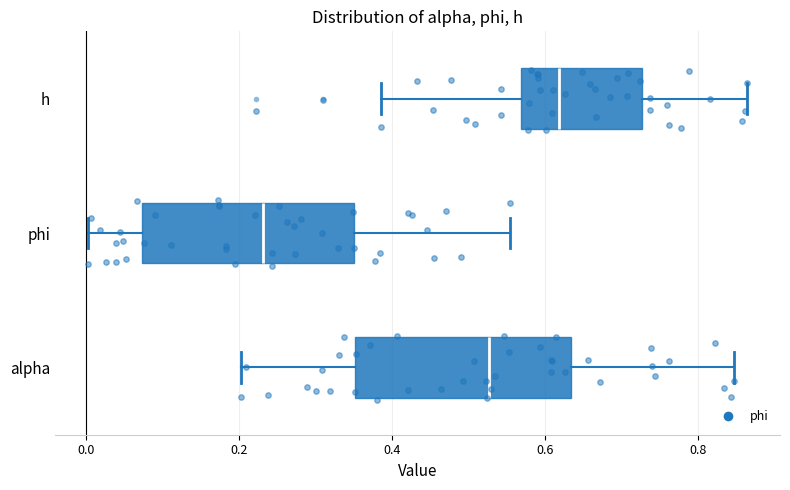

Which box's median line is the furthest to the left?

phi